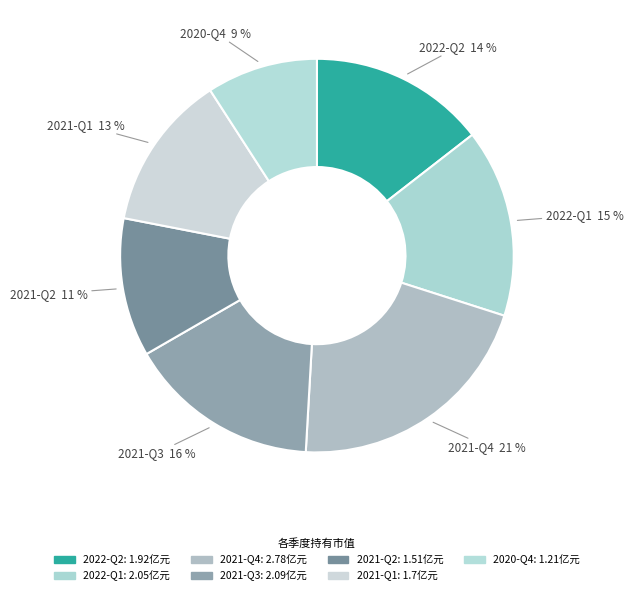

True or false: 2021-Q4 accounts for 21% of the total.

True